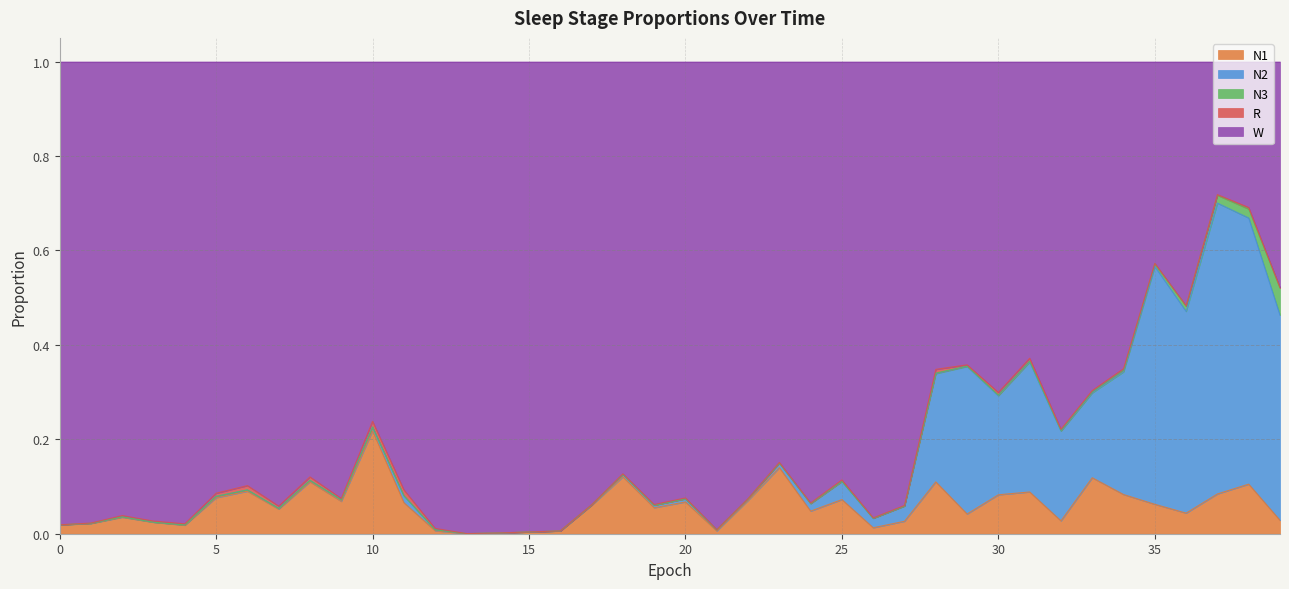

Between 9 and 20, which series saw the biggest shift?

N2